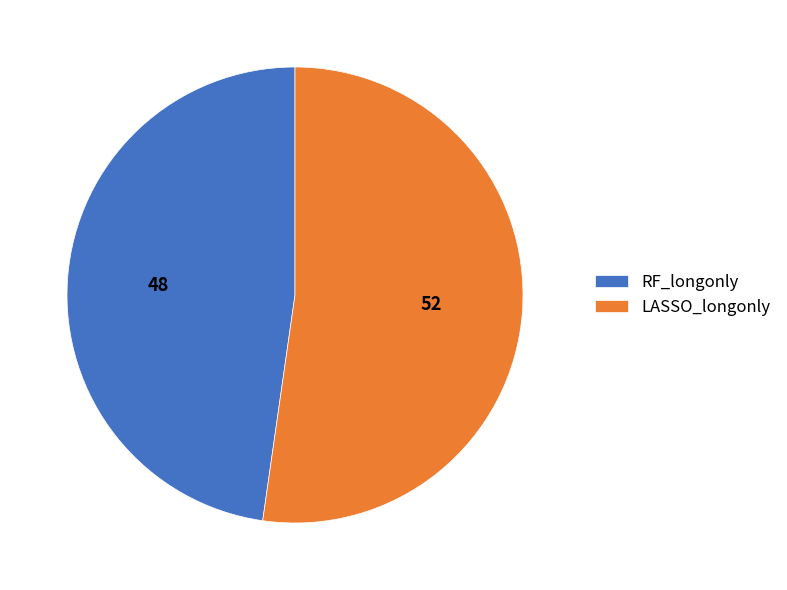

Is the sum of LASSO_longonly and RF_longonly greater than half?

Yes